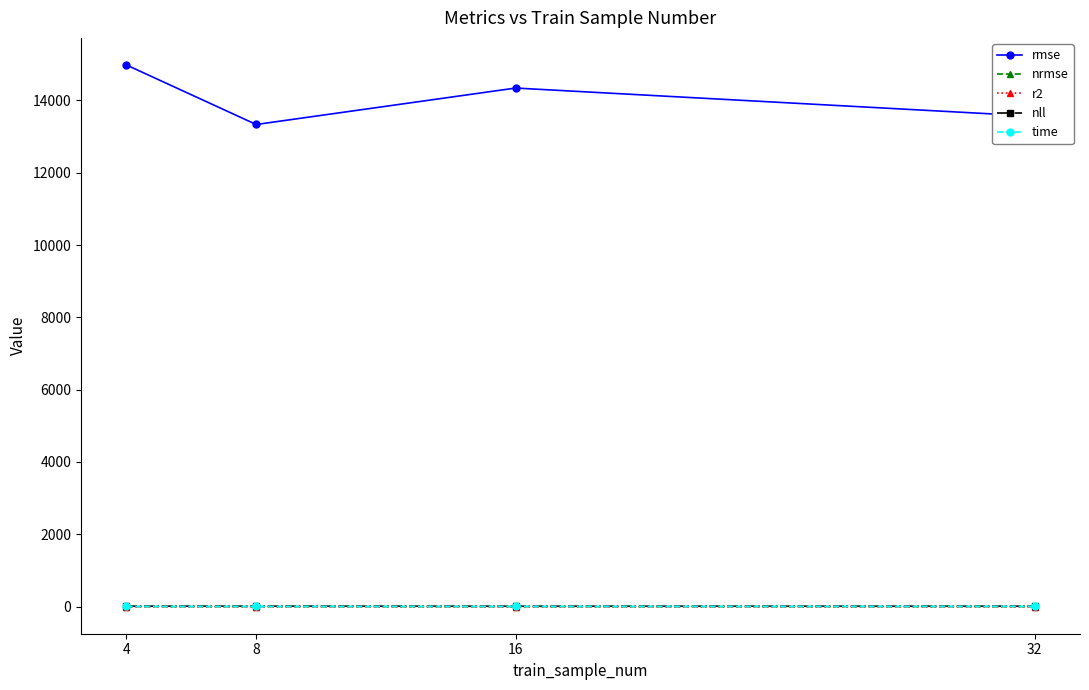

Does the chart display data point markers on the line(s)?

Yes